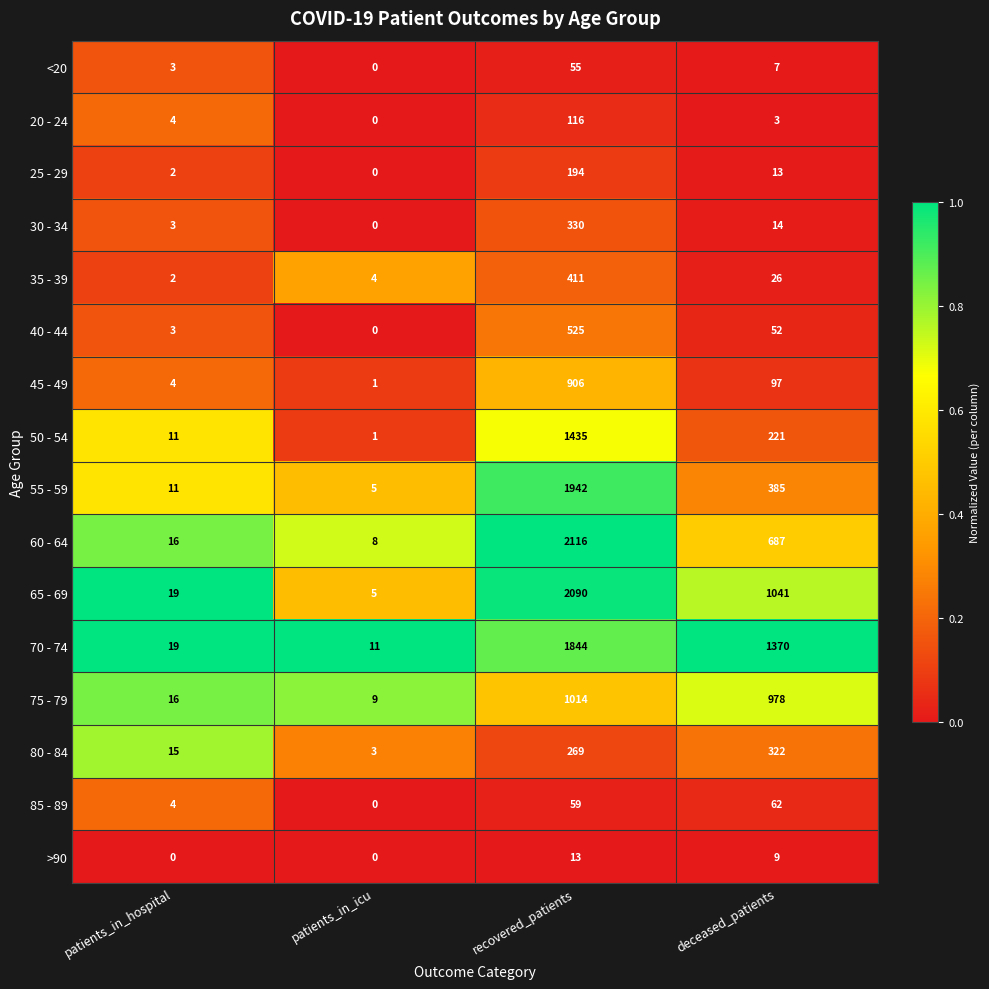

The value of >90 at deceased_patients is 9. True or false?

True